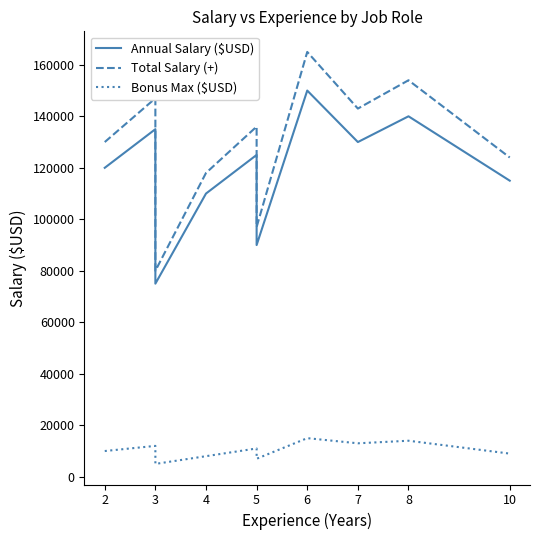

Which series has the largest total across all categories?

Total Salary (+)